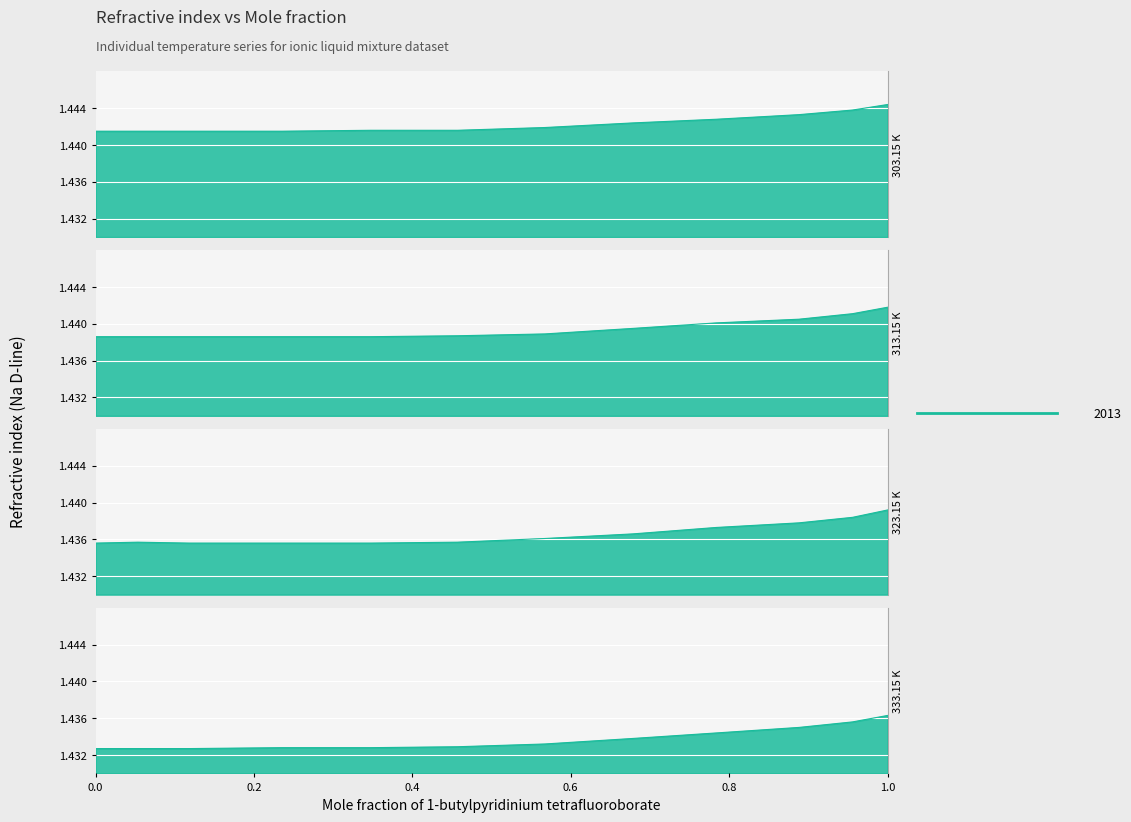

What is the label of the 10th point from the right?

0.1178